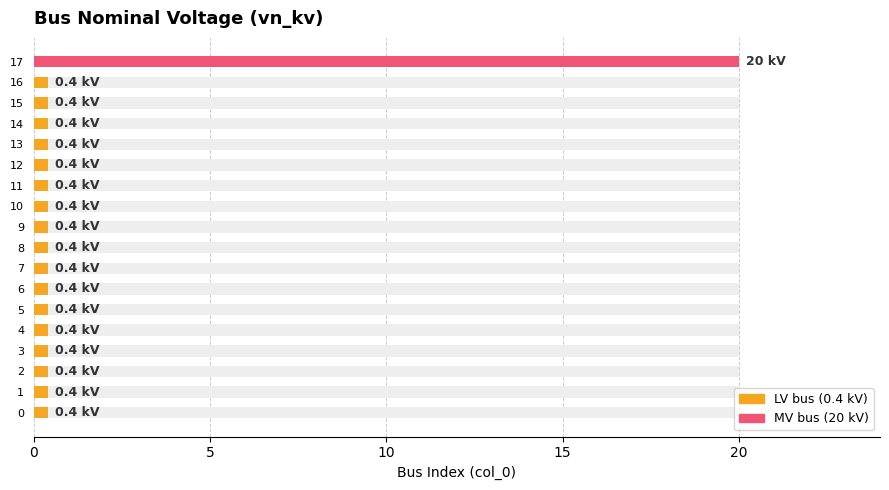

What is the minimum value shown in the chart?

0.4